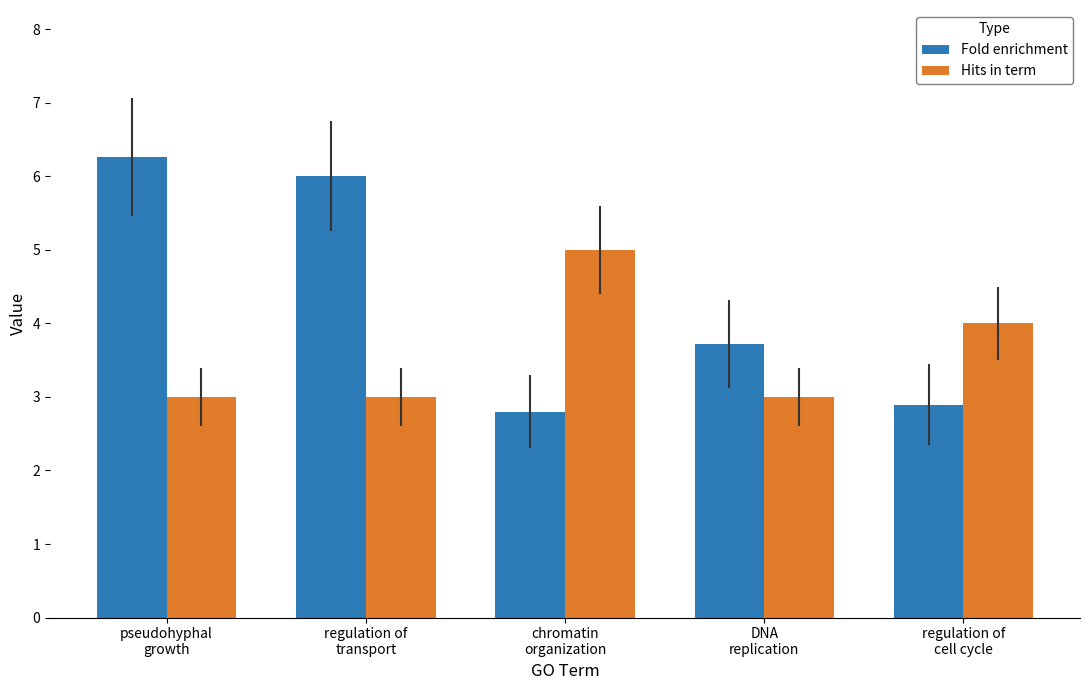

Which series has the widest spread of values?

Fold enrichment